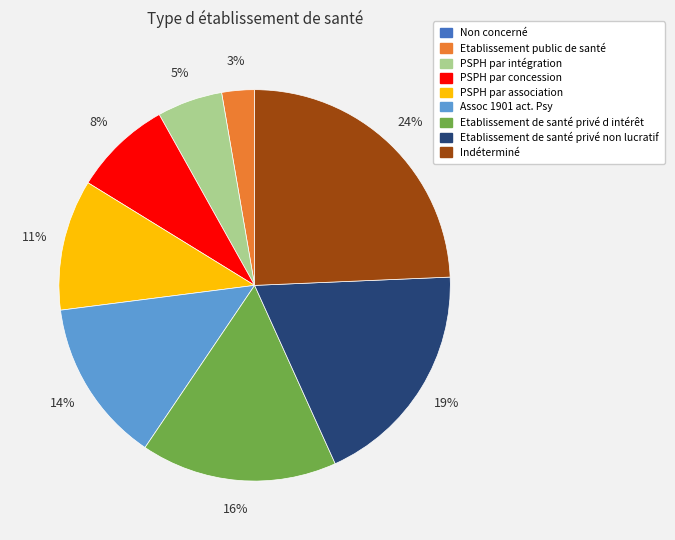

Combined, do Indéterminé and Etablissement de santé privé d intérêt account for over 50%?

No